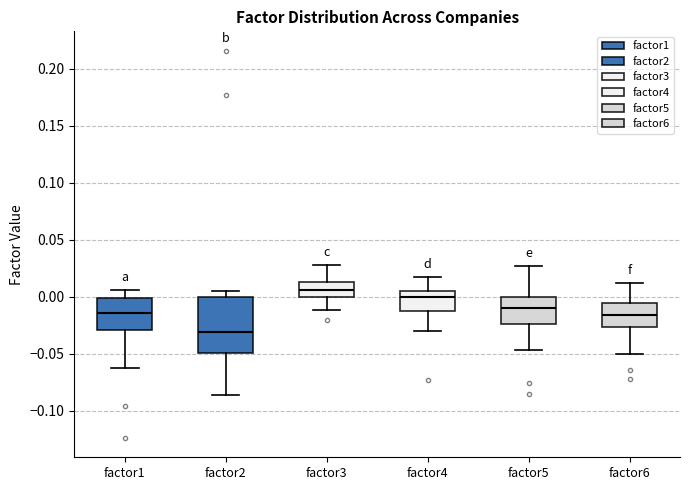

Reading left to right, transcribe this box plot: for each box, give where its median line is, the range the box spans, and where its two whiskers end, as read against the y-axis. The values are not printed on the chart, so give them approximately, as read against the axis.

factor1: median -0.015, box -0.030 to 0.000, whiskers -0.065 to 0.005
factor2: median -0.030, box -0.050 to 0.000, whiskers -0.085 to 0.005
factor3: median 0.005, box 0.000 to 0.015, whiskers -0.010 to 0.030
factor4: median 0.000, box -0.010 to 0.005, whiskers -0.030 to 0.020
factor5: median -0.010, box -0.025 to 0.000, whiskers -0.045 to 0.025
factor6: median -0.015, box -0.025 to -0.005, whiskers -0.050 to 0.010